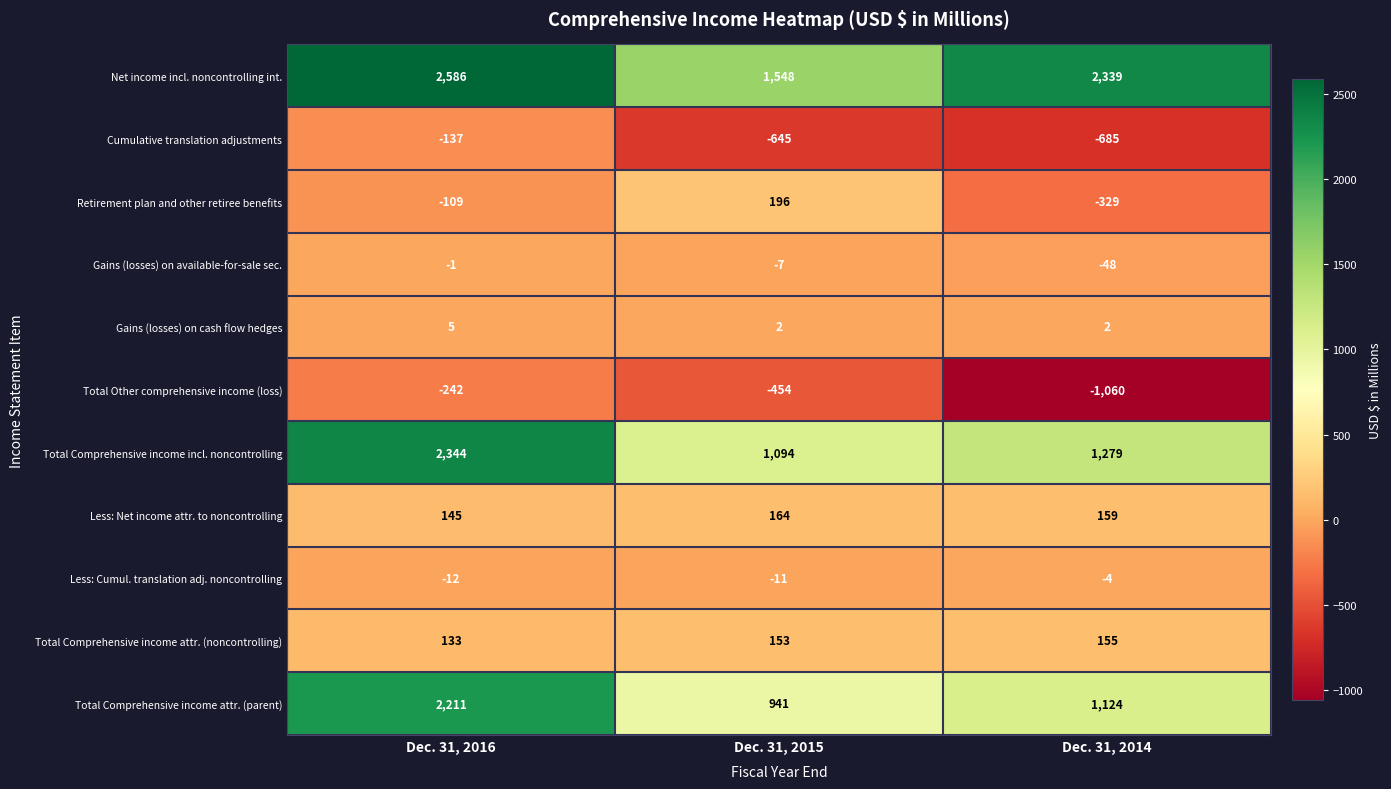

What is the lowest value of the Total Comprehensive income incl. noncontrolling series?

1094